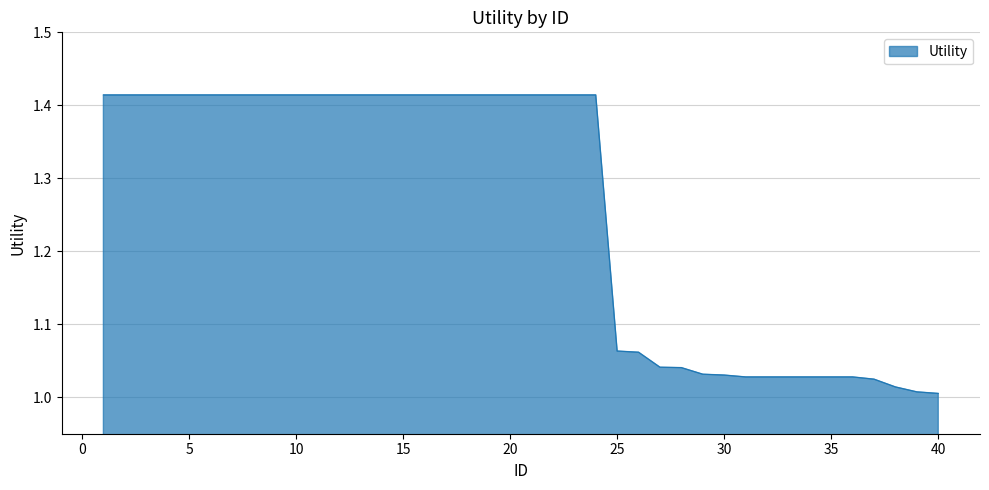

Does the chart display data point markers on the line(s)?

No